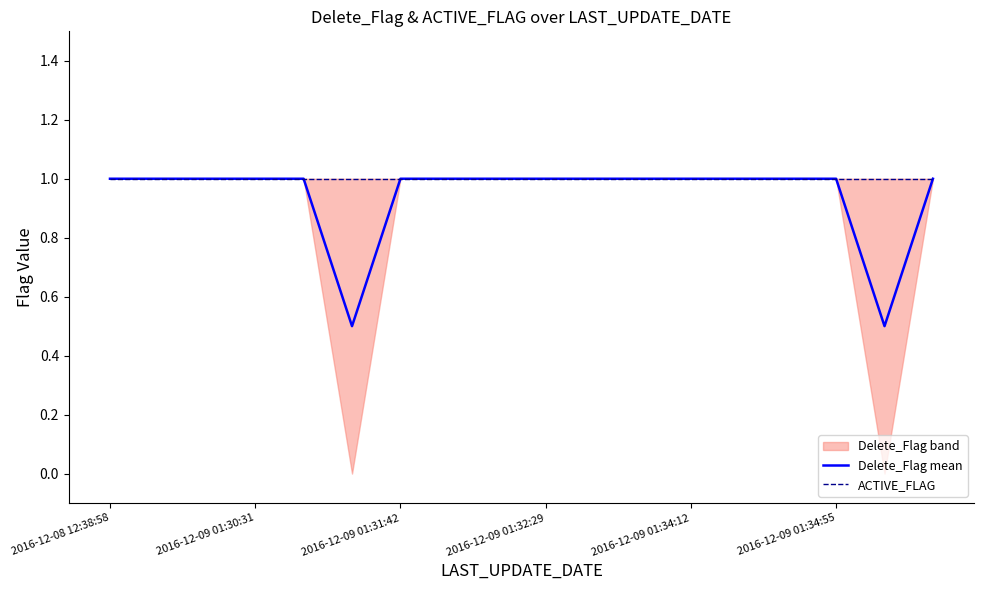

True or false: ACTIVE_FLAG has more than 1 points higher than both neighbors.

False